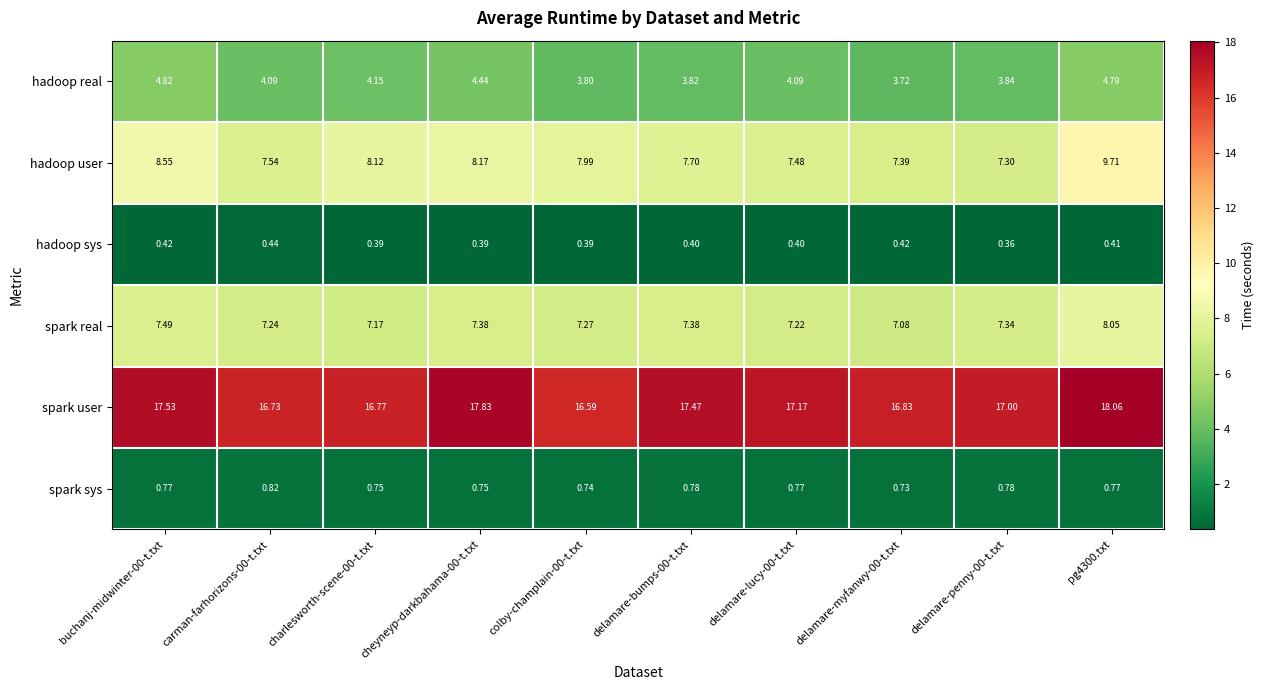

List the series in order of their peak value, highest first.

spark user, hadoop user, spark real, hadoop real, spark sys, hadoop sys